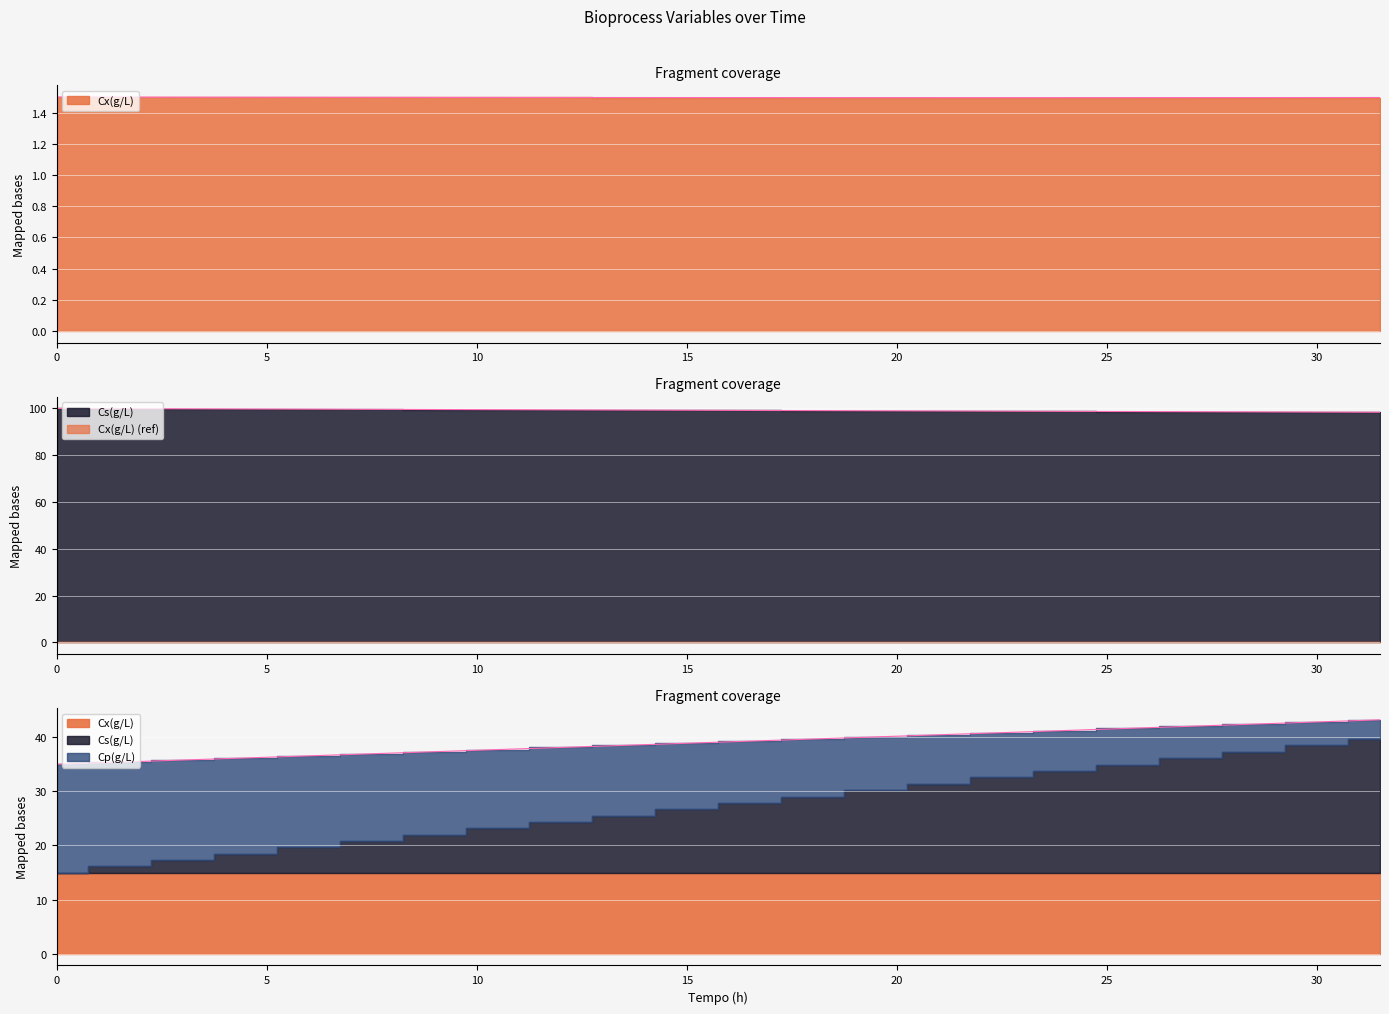

What is the label of the 4th point from the left?

15